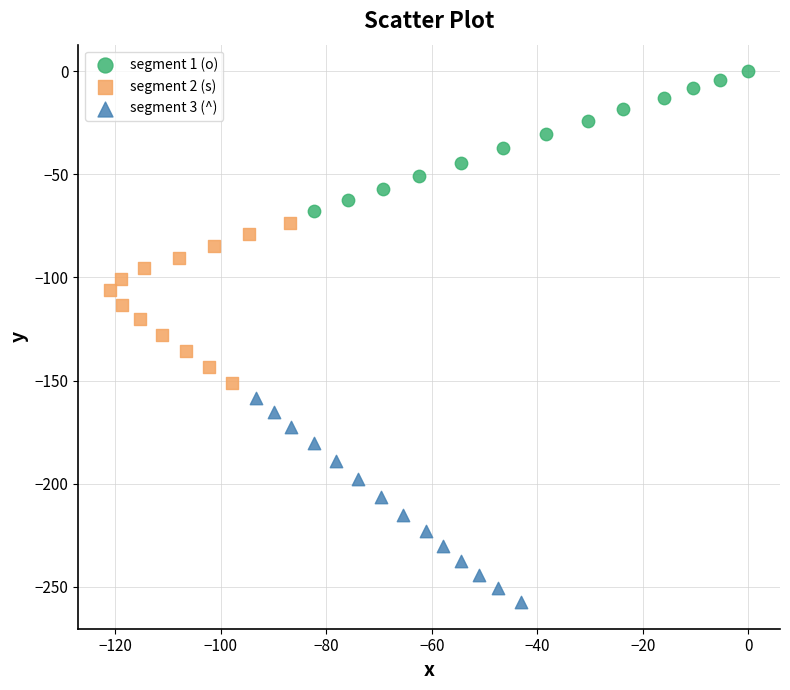

What are all the series names shown in the legend?

segment 1 (o), segment 2 (s), segment 3 (^)